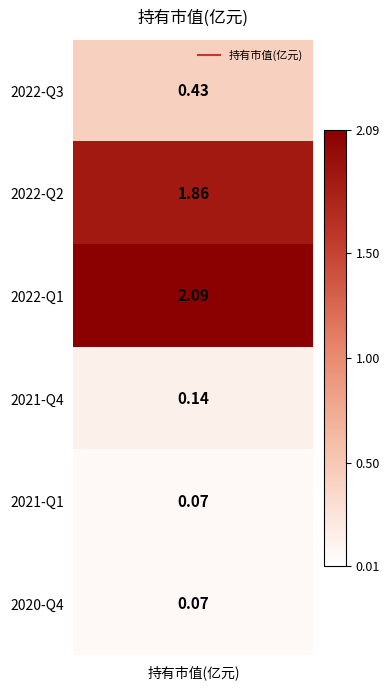

Is it true that the value at 2022-Q3 is 0.7?

False